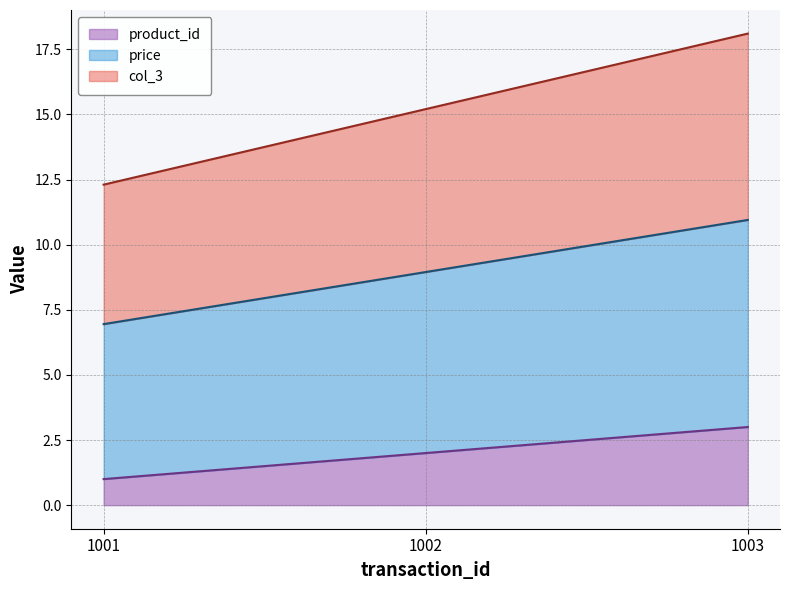

At which category is the sum across all series the highest?

1003